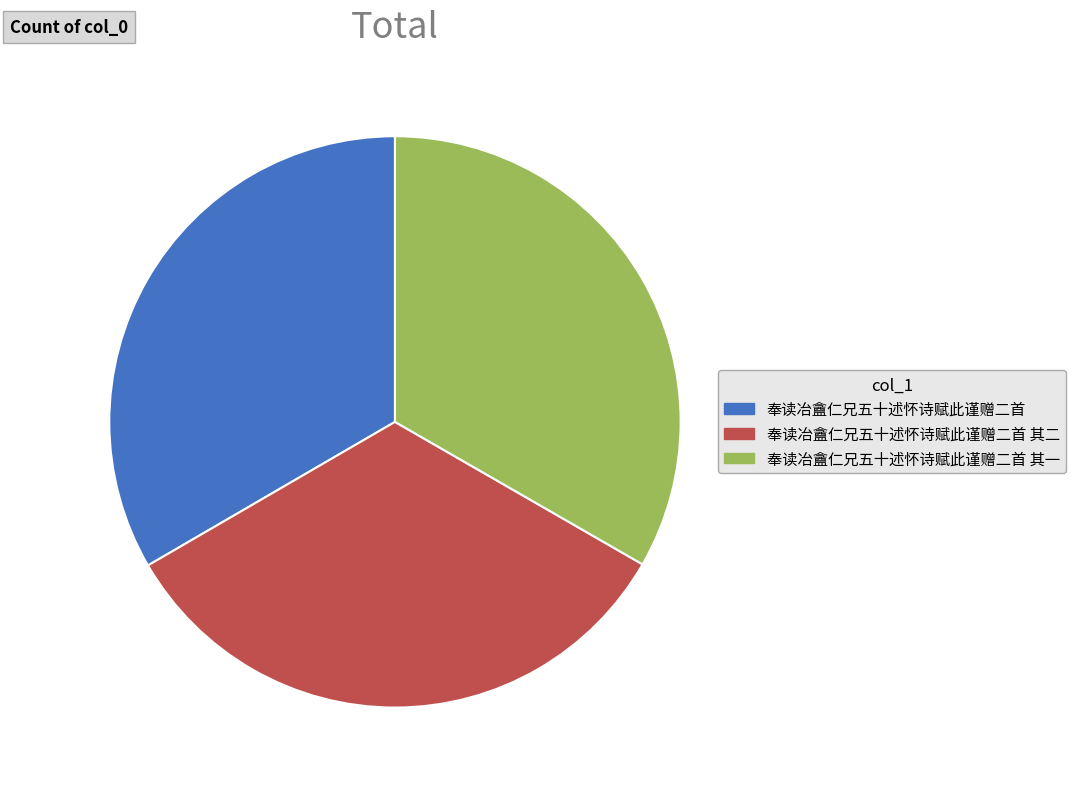

The 奉读冶盦仁兄五十述怀诗赋此谨赠二首 slice represents 28% of the pie. True or false?

False